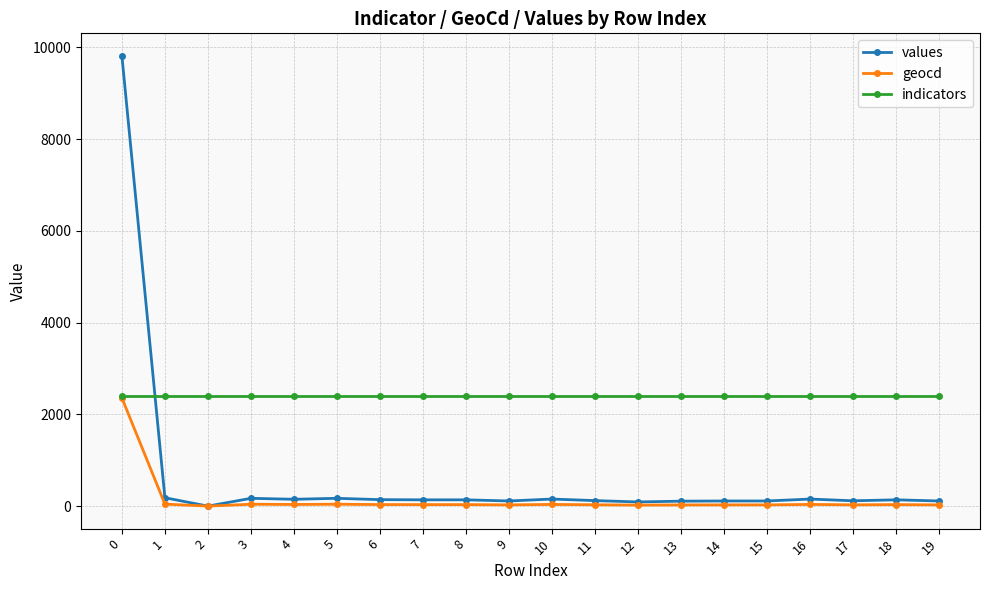

Which series has the largest total across all categories?

indicators